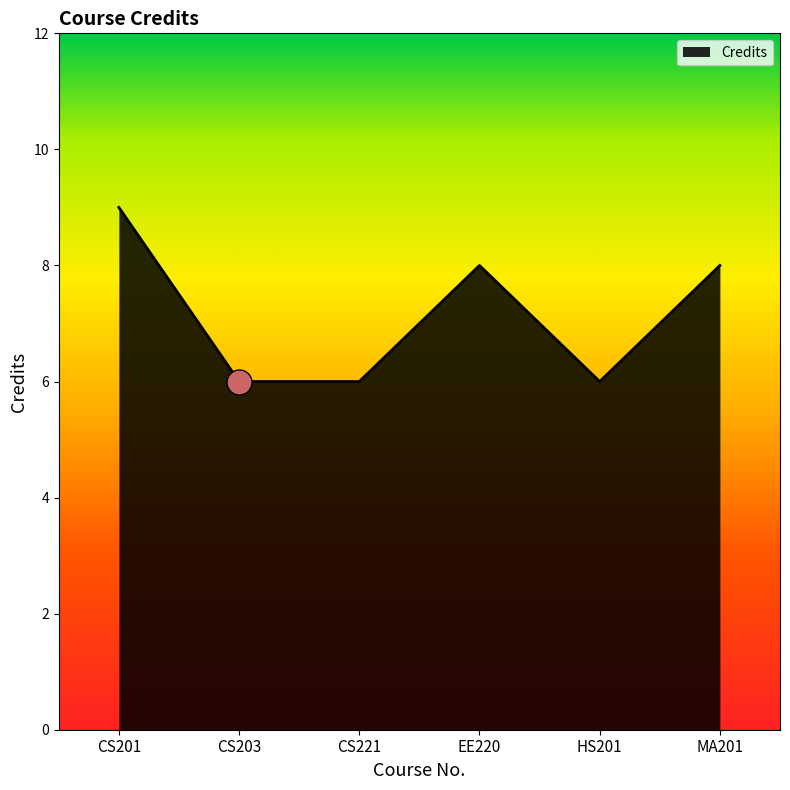

Is it true that the value at CS201 is 12?

False